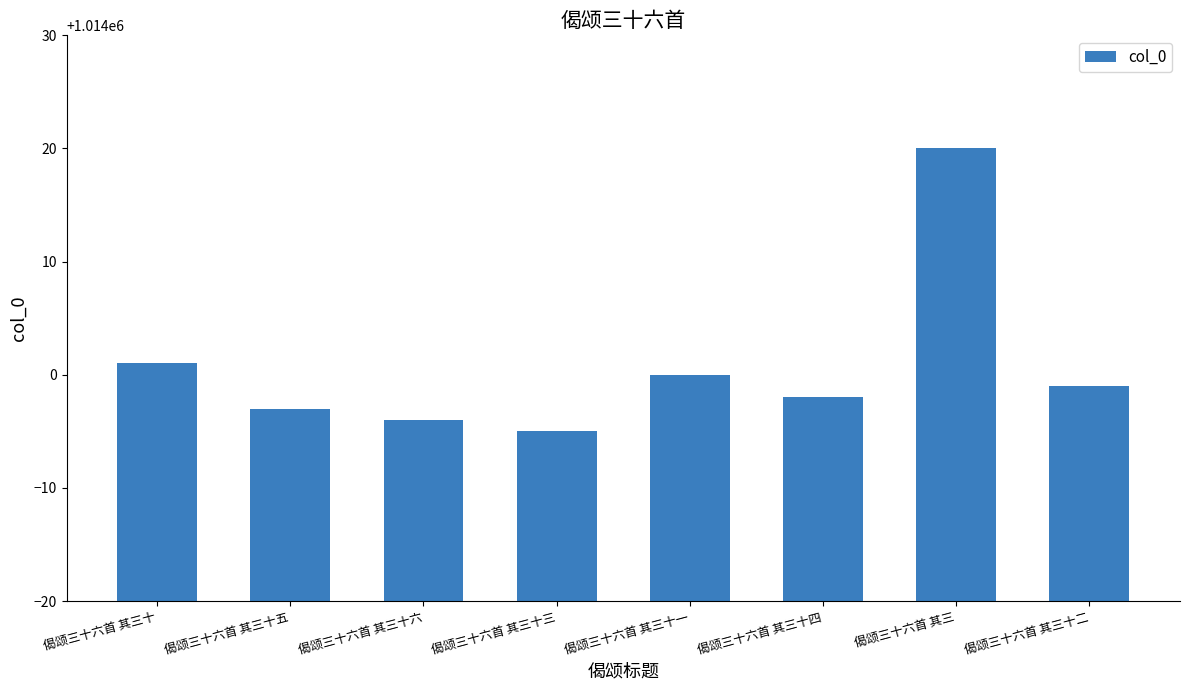

How many distinct data groups are displayed?

1